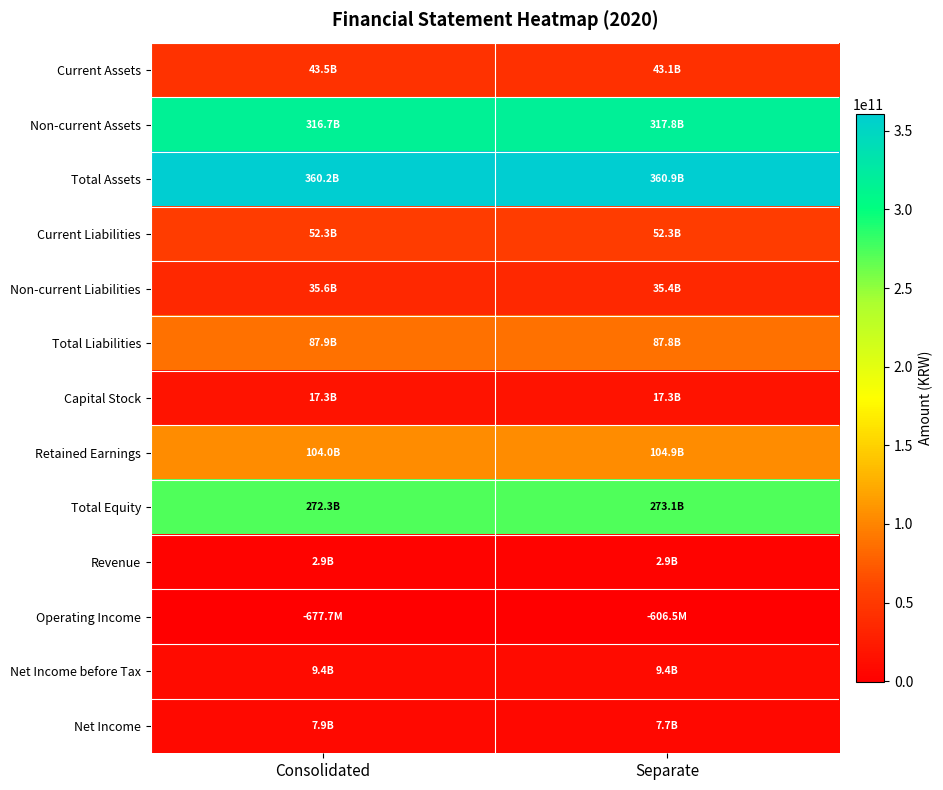

How many series are shown in this chart?

13